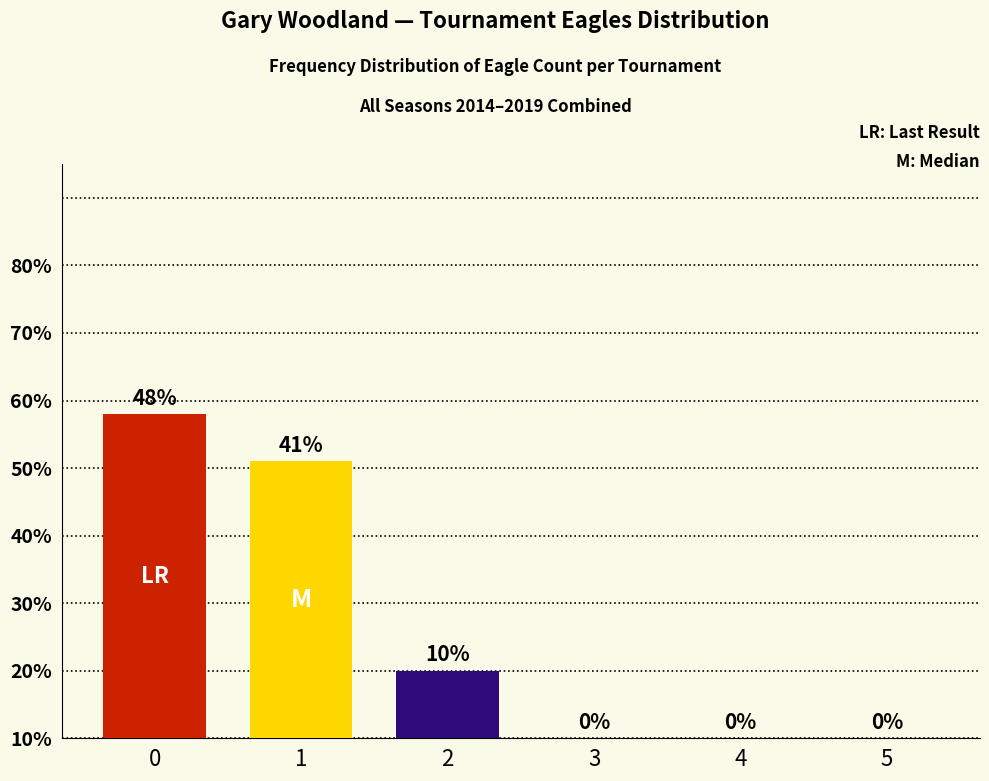

Are the bars horizontal?

No